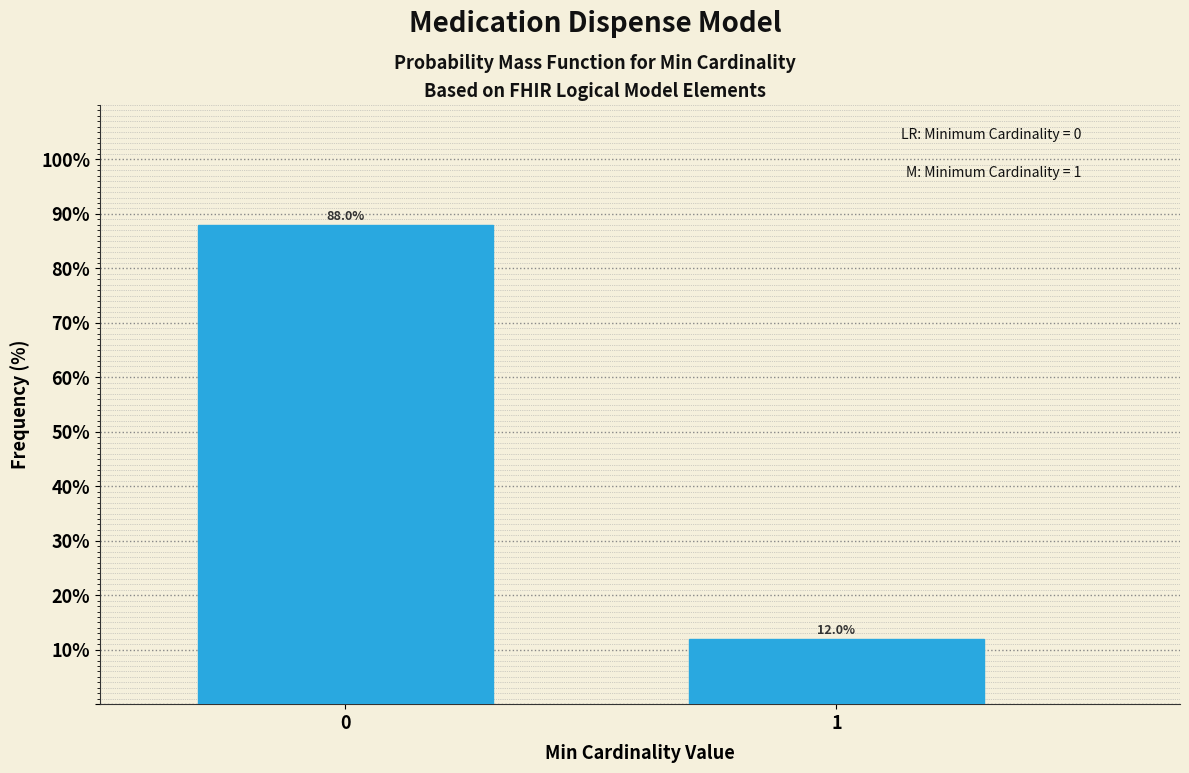

Reading left to right, transcribe all the data shown in this chart.

0=88	1=12